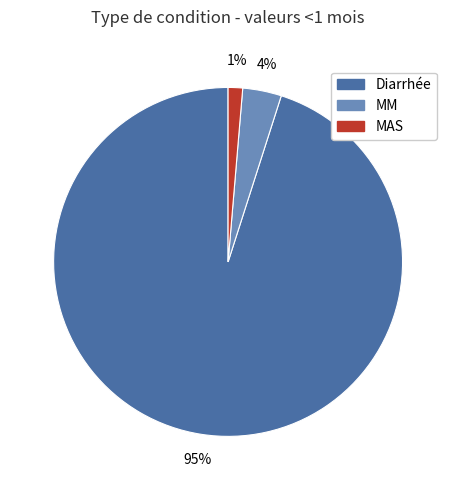

To the nearest percent, what is the combined percentage of Diarrhée and MM?

99%